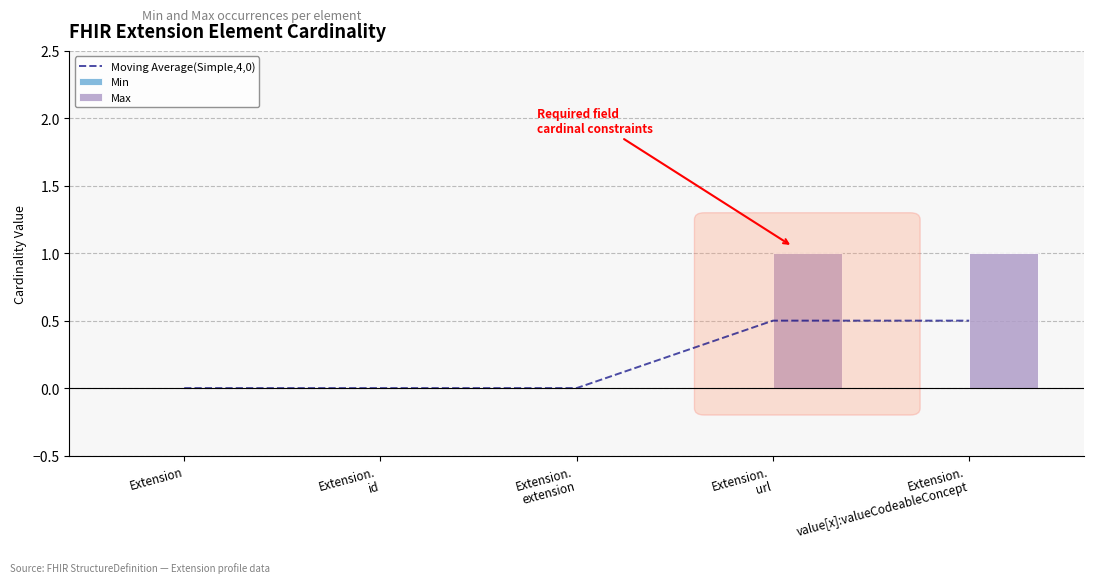

At how many categories does at least one series exceed 0?

2